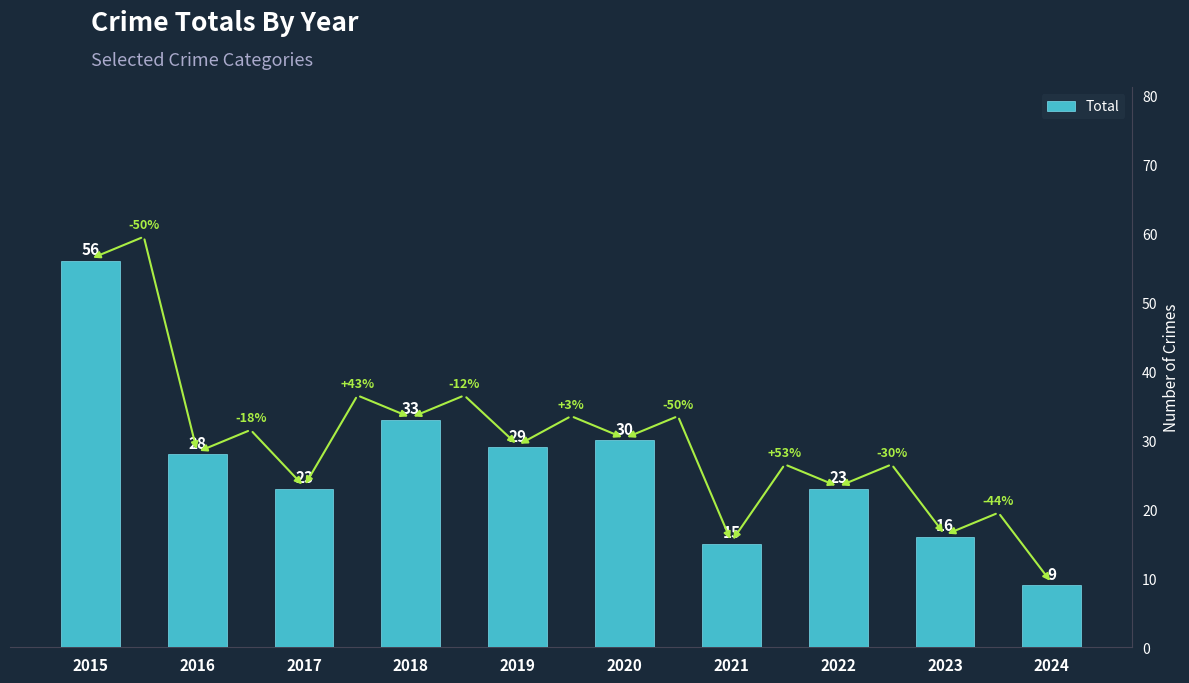

Are the bars horizontal?

No